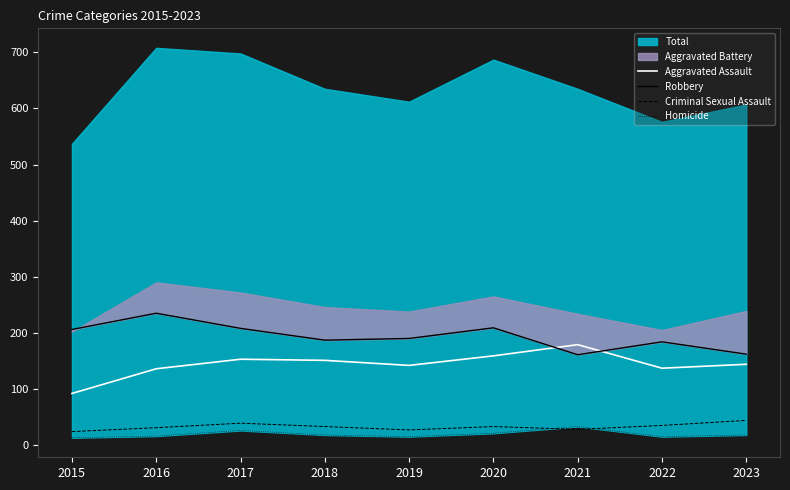

True or false: Aggravated Assault and Criminal Sexual Assault cross at least once.

False